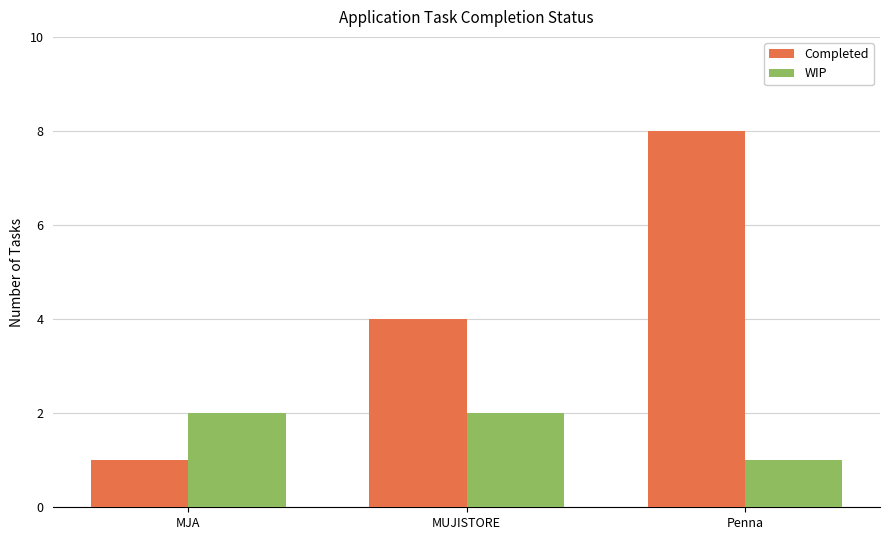

Which label corresponds to the largest value in the chart?

Penna